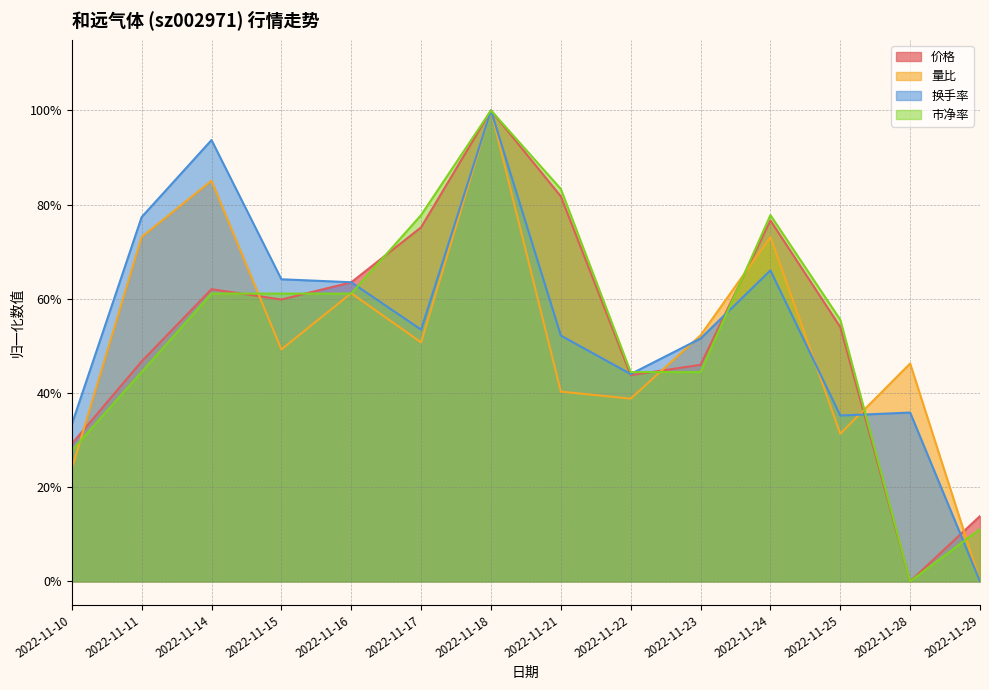

At how many categories does at least one series exceed 0?

14